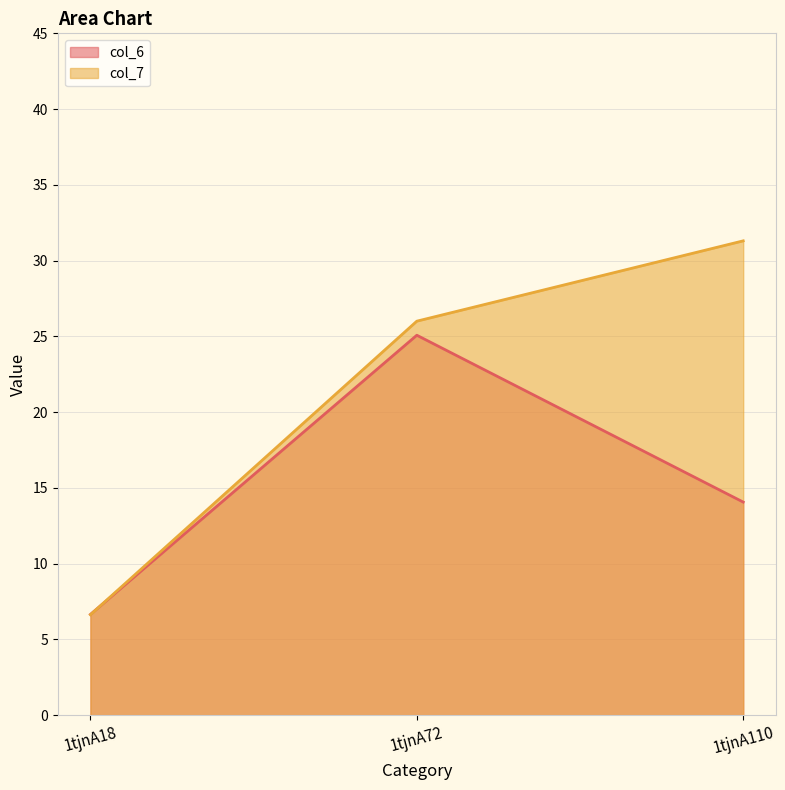

What is the difference between the maximum and minimum values in the col_6 series?

18.4